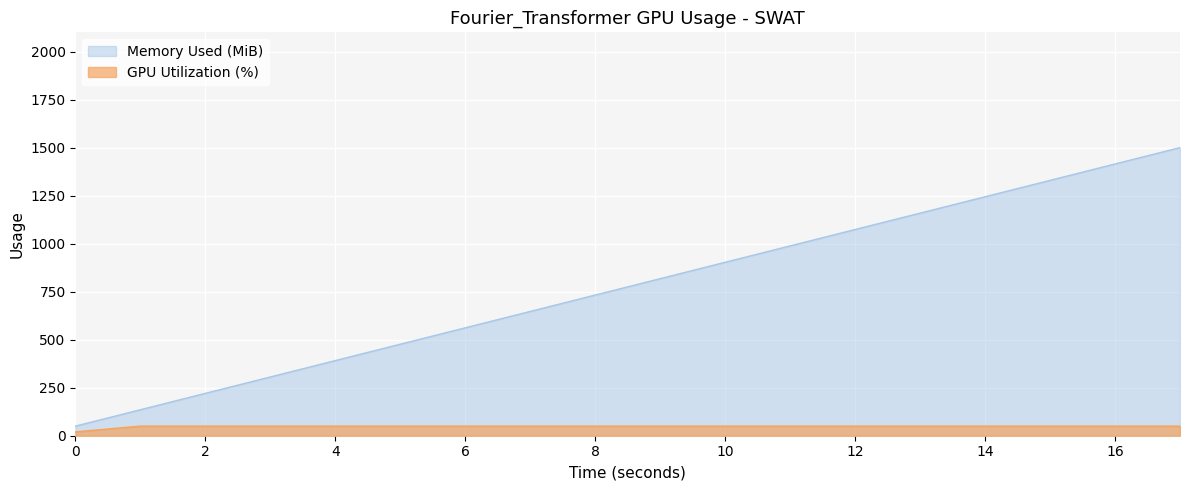

What is the value of the GPU Utilization (%) point at the 16th from the left?

50.0